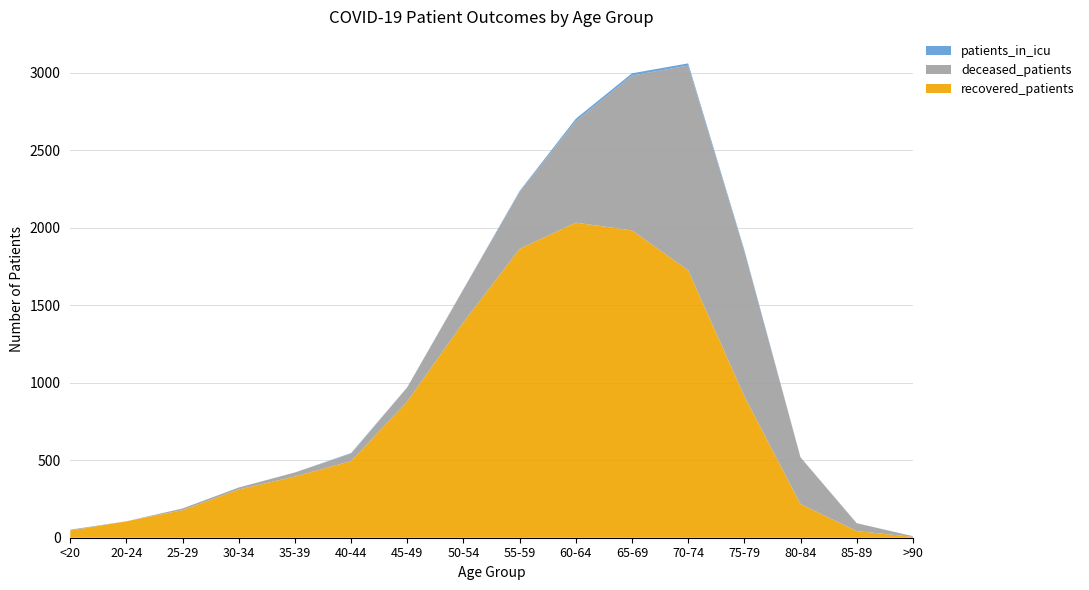

Reading left to right, extract all data points from this chart.

recovered_patients: 46	106	178	311	395	494	879	1390	1863	2032	1982	1725	913	217	43	6
deceased_patients: 6	0	11	13	26	48	91	212	367	655	999	1320	935	300	50	4
patients_in_icu: 0	0	0	0	0	4	1	2	6	15	14	14	8	2	1	0